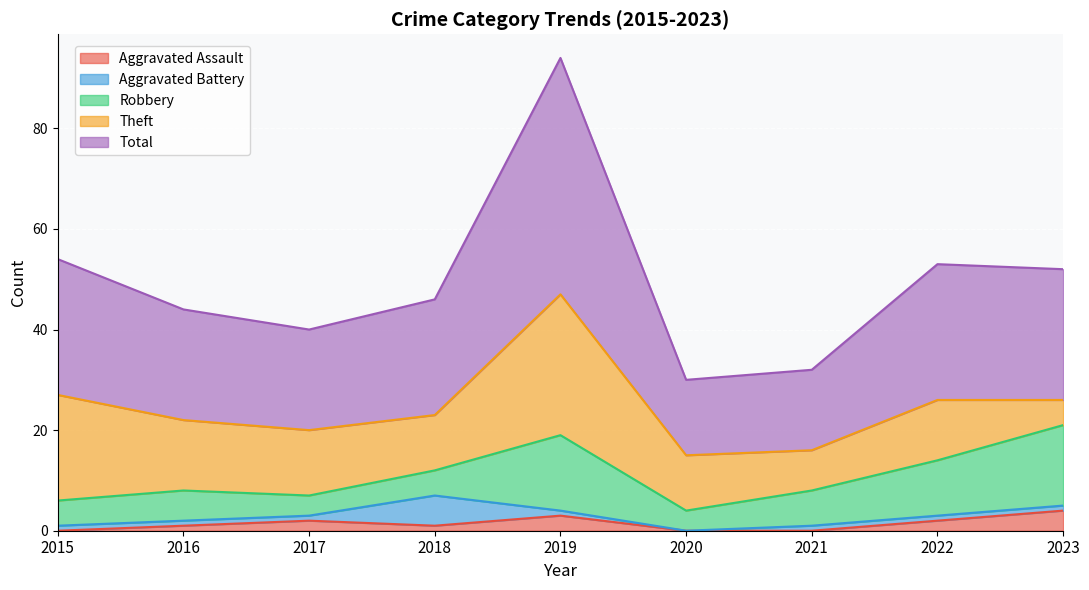

How many times do Aggravated Assault and Aggravated Battery cross each other?

3